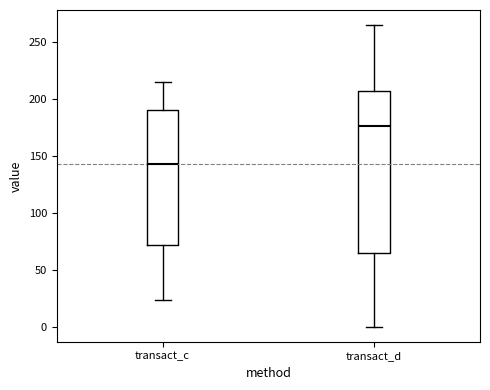

Reading left to right, transcribe this box plot: for each box, give where its median line is, the range the box spans, and where its two whiskers end, as read against the y-axis. The values are not printed on the chart, so give them approximately, as read against the axis.

transact_c: median 145, box 70 to 190, whiskers 25 to 215
transact_d: median 175, box 65 to 205, whiskers 0 to 265